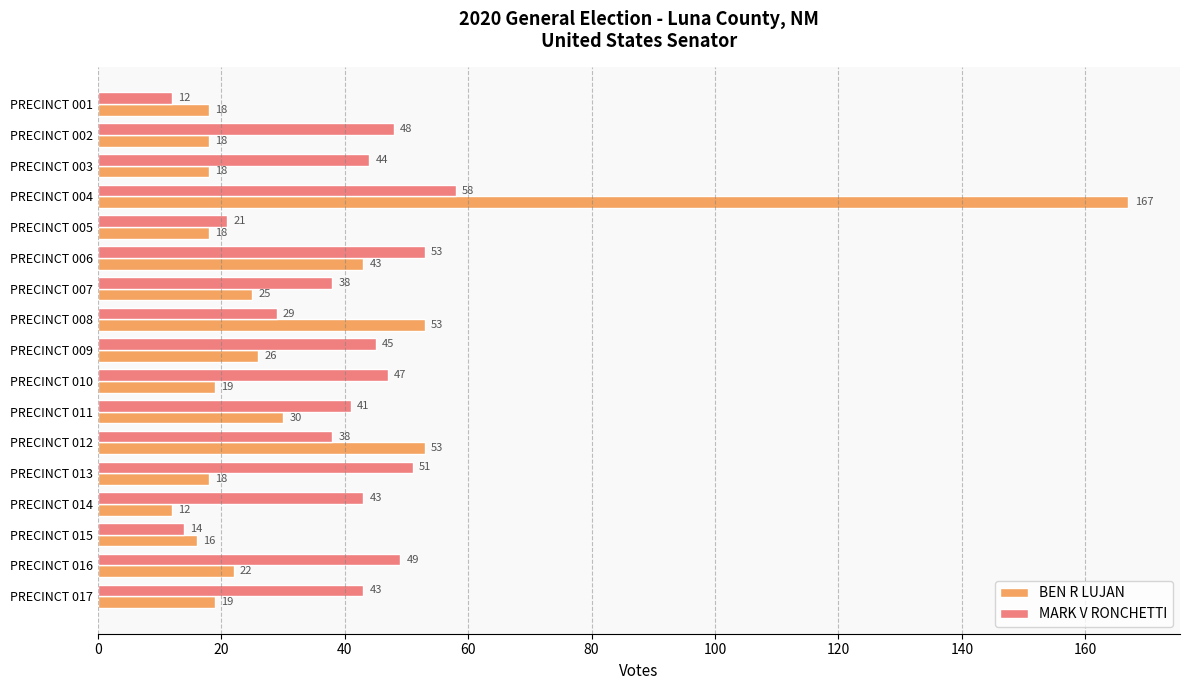

What is the smallest value displayed?

12